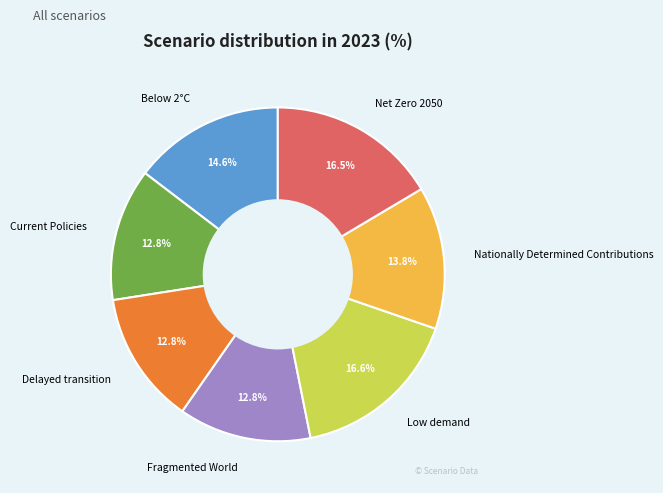

How much of the chart is everything except Net Zero 2050?

83.5%